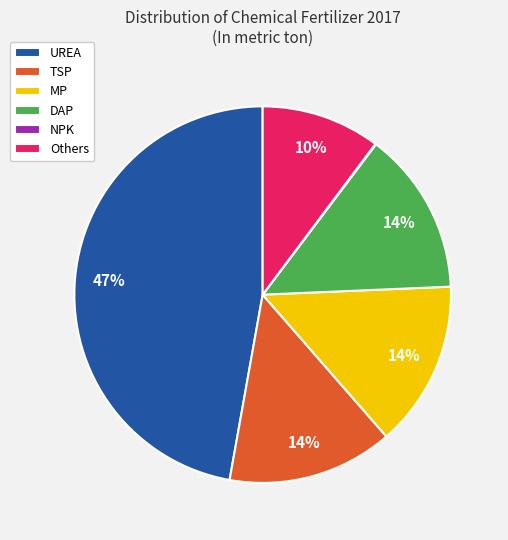

What is the largest slice in the pie chart?

UREA